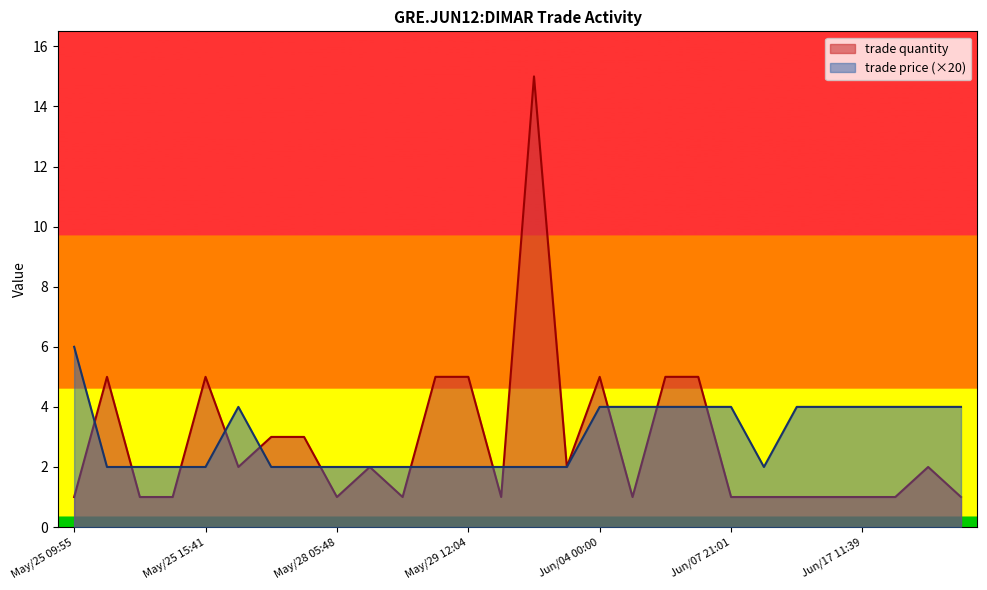

What is the label of the 26th point from the left?

Jun/17 11:40